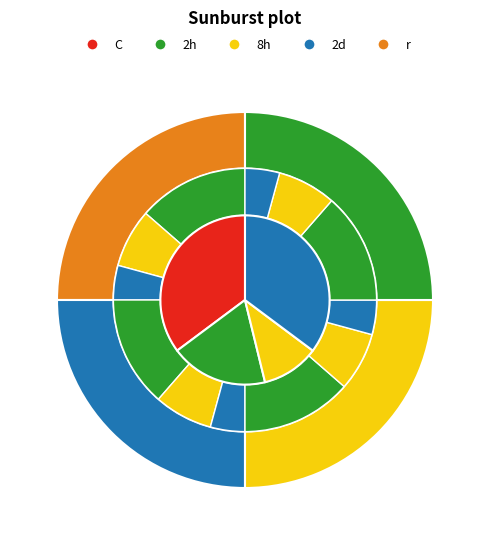

Does any single category account for the majority?

No